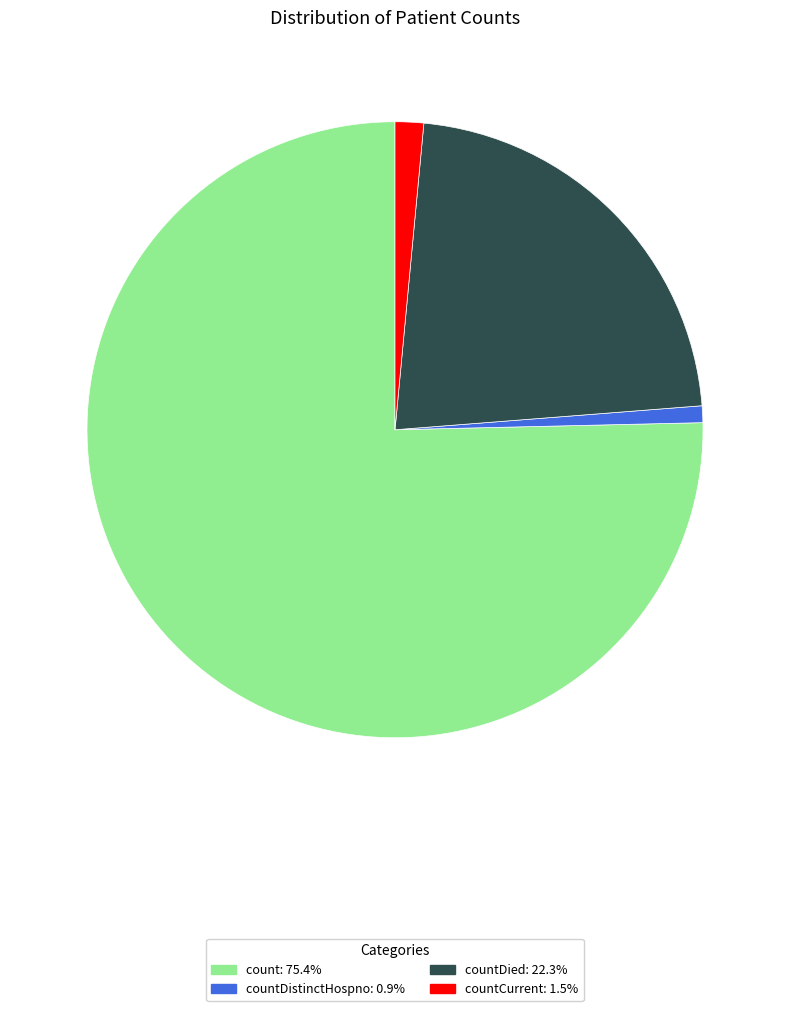

Is there a majority slice in this chart?

Yes